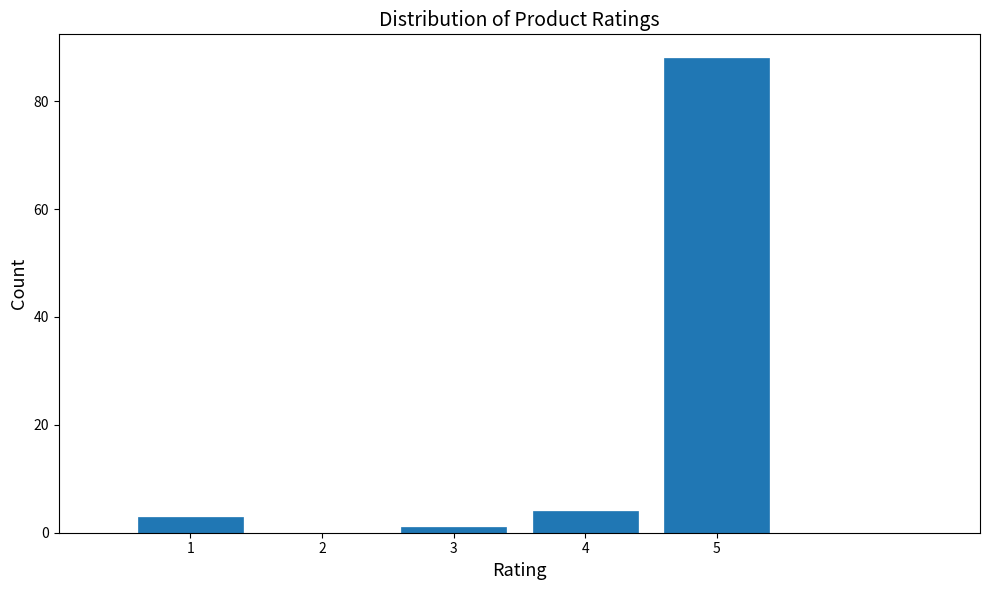

How tall is the bar that spans 4.5 to 5.5 on the x-axis? The values are not printed on the chart, so give them approximately, as read against the axis.

88